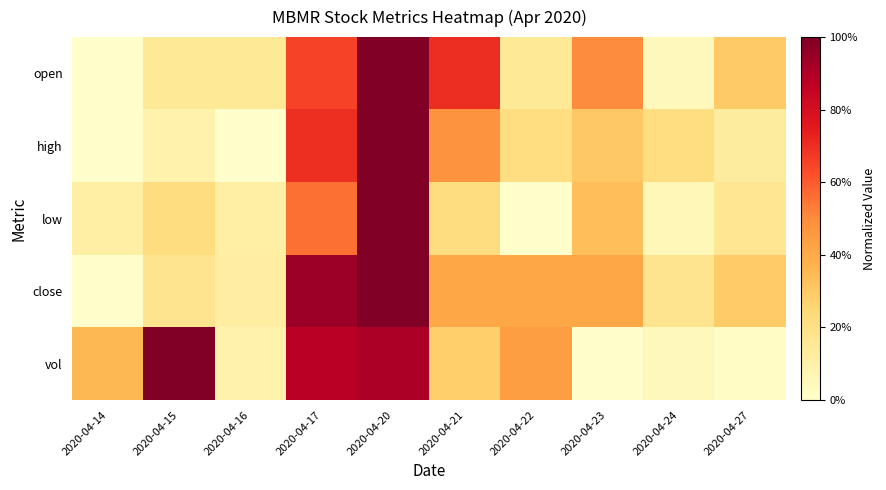

Rank the series by their maximum value, from highest to lowest.

open, high, low, close, vol